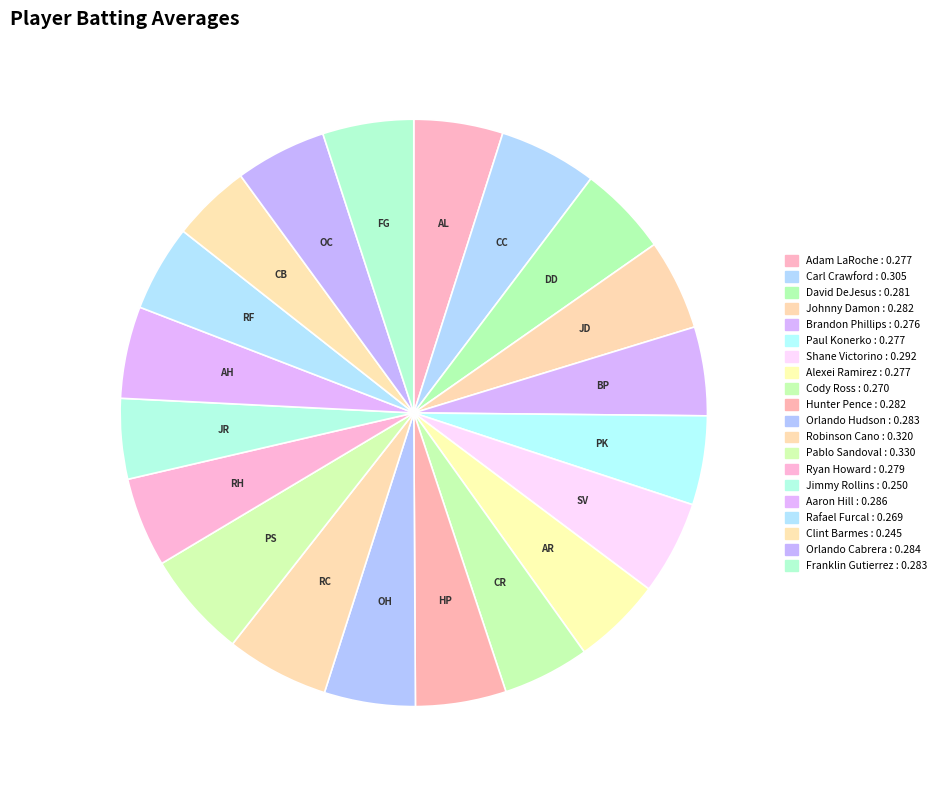

True or false: Orlando Cabrera accounts for 5% of the total.

True